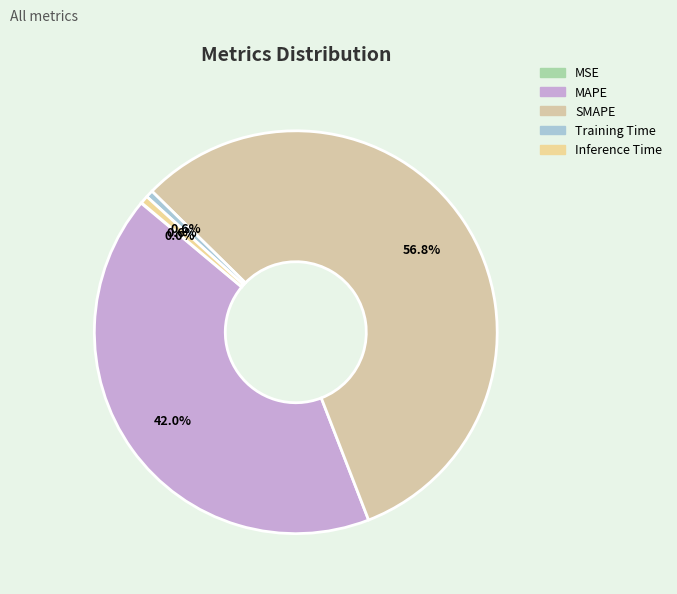

Between MAPE and MSE, which is larger?

MAPE